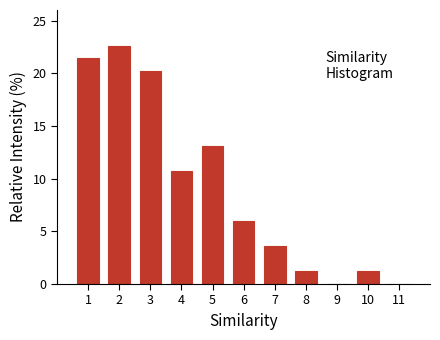

Which range on the x-axis has the tallest bar?

1.5 to 2.5